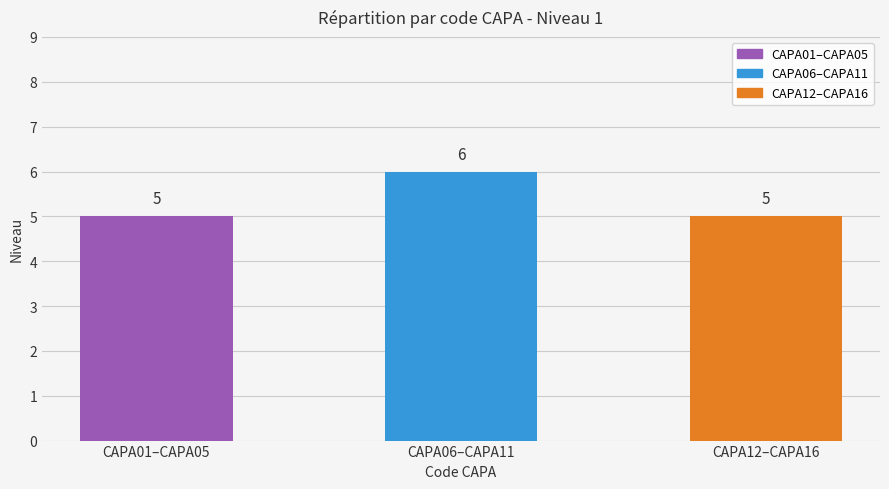

What is the minimum value shown in the chart?

5